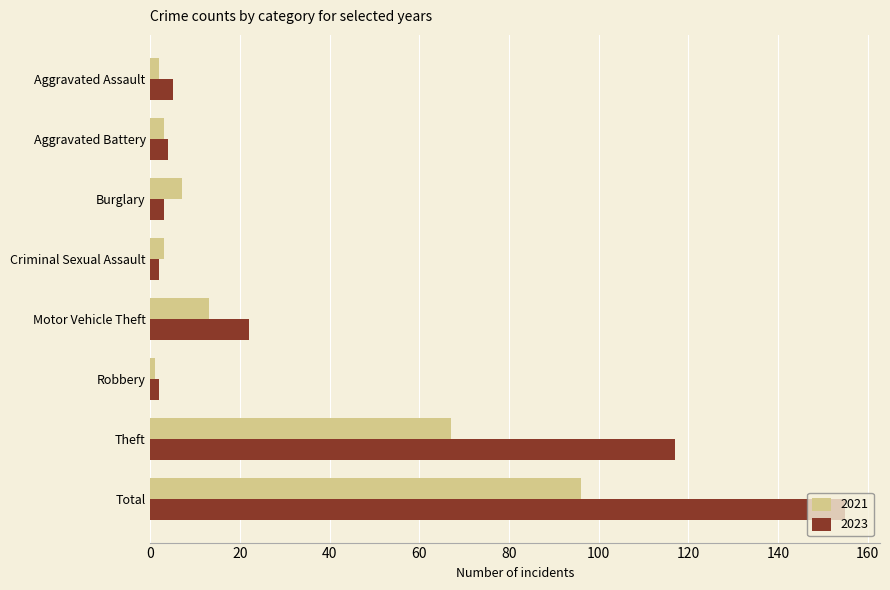

What is the difference between the second highest and minimum values in the 2021 series?

66